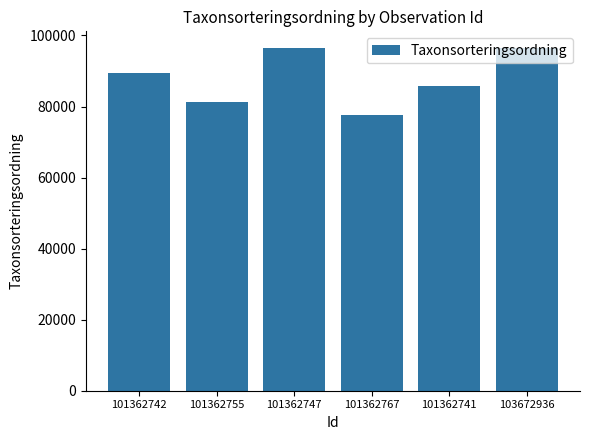

How many series are shown in this chart?

1